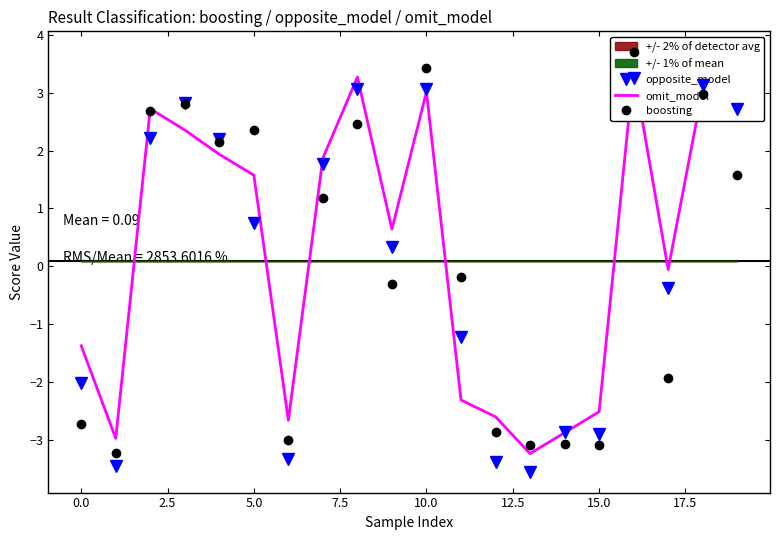

What is the approximate value of boosting at −2.5?

-2.7